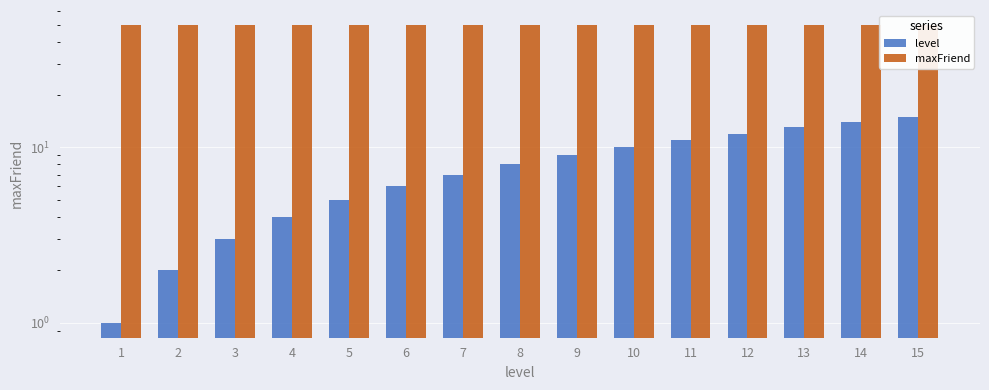

What is the value of the maxFriend bar at the 13th from the left?

50